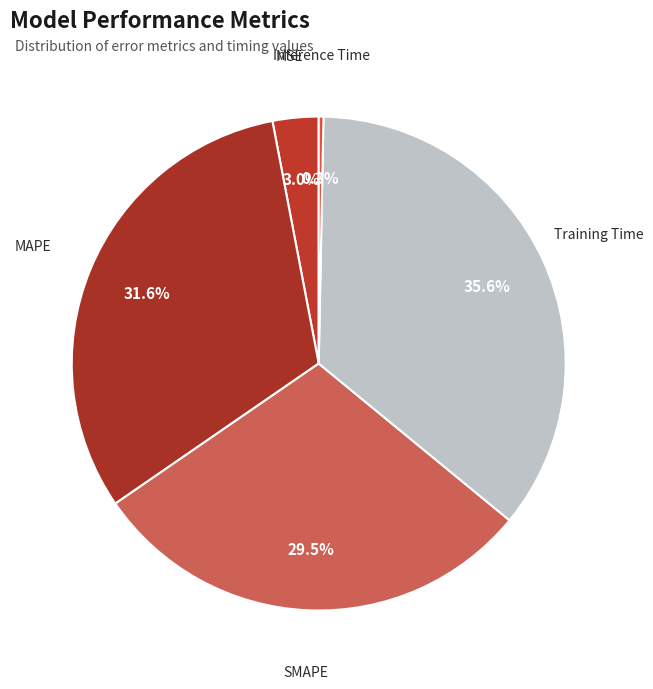

Rank the categories by value from highest to lowest.

Training Time, MAPE, SMAPE, MSE, Inference Time